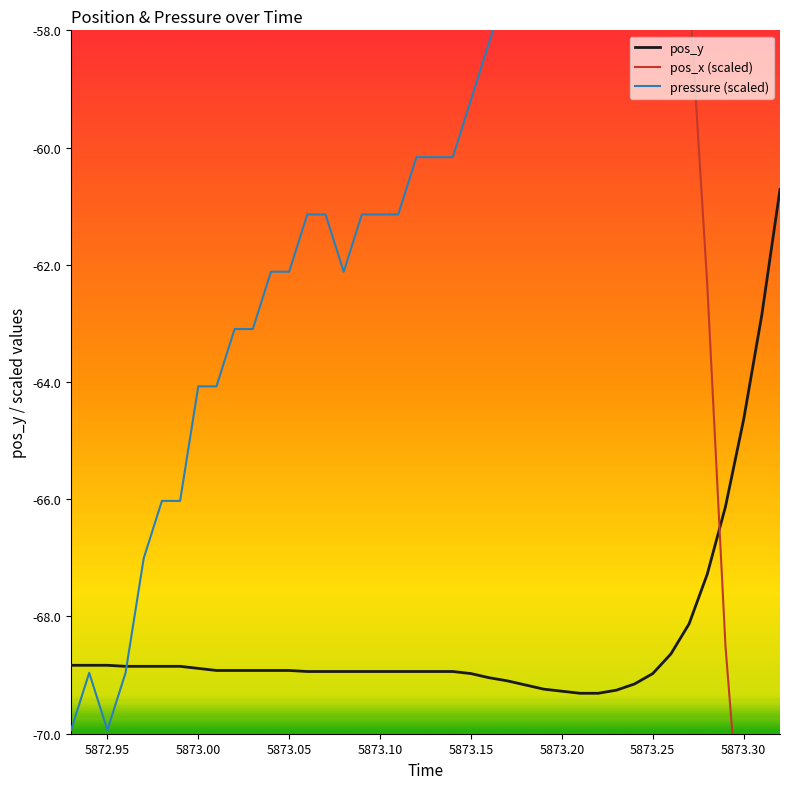

True or false: pressure (scaled) has more than 0 interior local peaks.

True